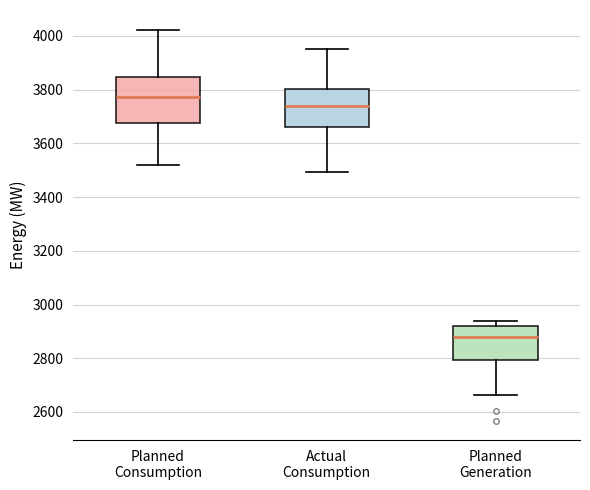

Which box is the tallest, from its lower edge to its upper edge?

Planned Consumption